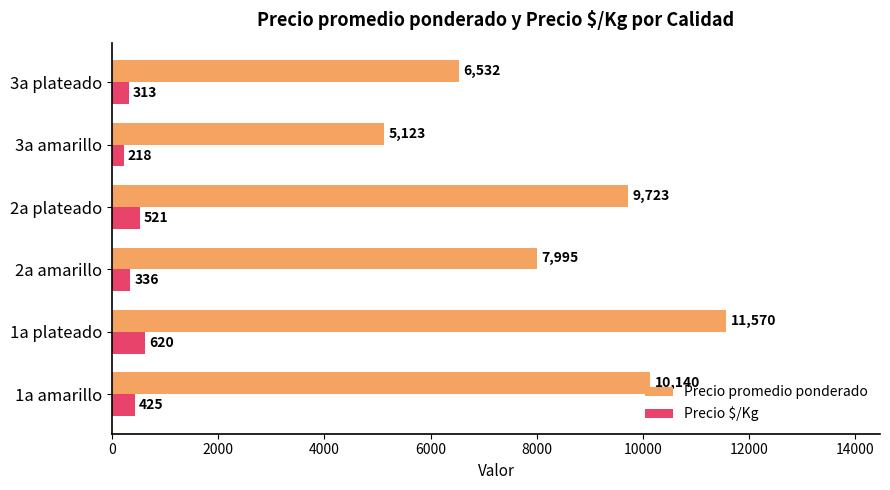

Which series has the widest spread of values?

Precio promedio ponderado